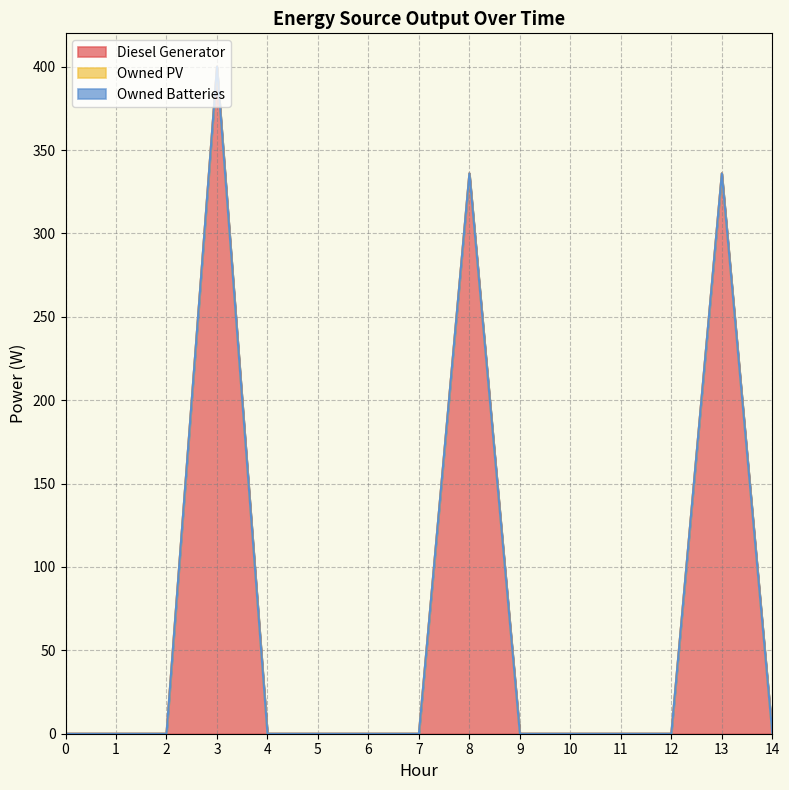

Reading right to left, transcribe all the data shown in this chart.

Diesel Generator: 14=0	13=336	12=0	11=0	10=0	9=0	8=336	7=0	6=0	5=0	4=0	3=400	2=0	1=0	0=0
Owned PV: 14=0	13=0	12=0	11=0	10=0	9=0	8=0	7=0	6=0	5=0	4=0	3=0	2=0	1=0	0=0
Owned Batteries: 14=0	13=0	12=0	11=0	10=0	9=0	8=0	7=0	6=0	5=0	4=0	3=0	2=0	1=0	0=0